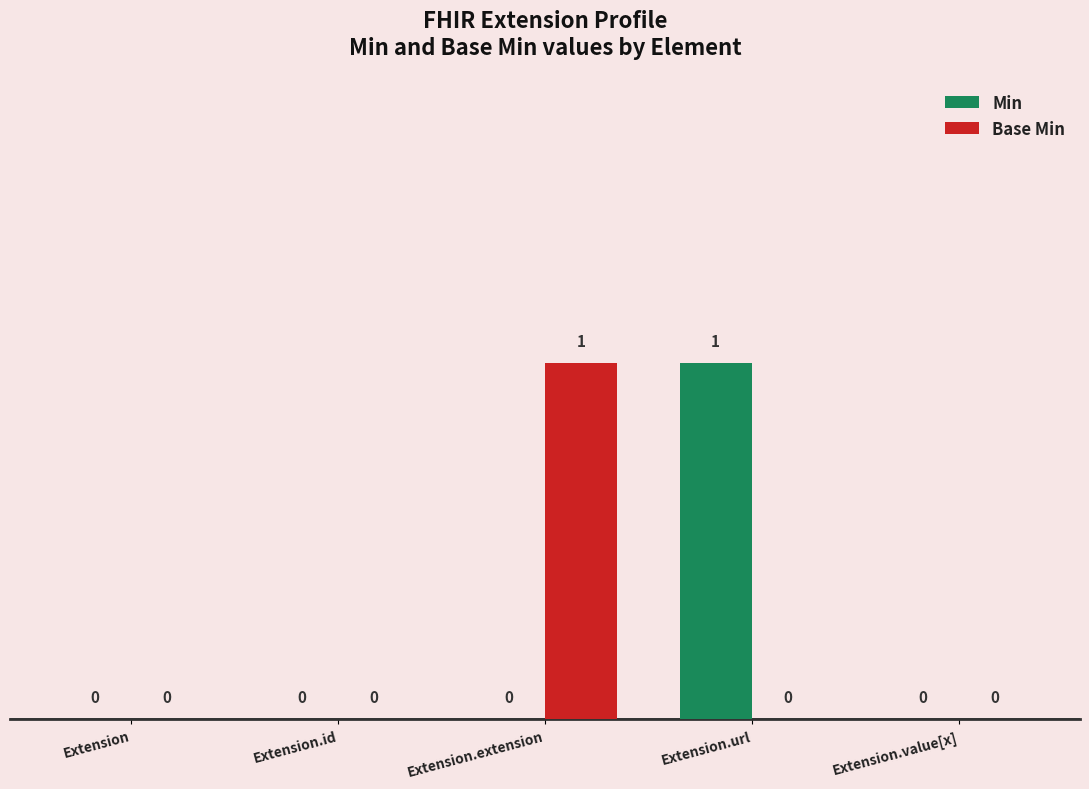

Between Extension and Extension.url, which series saw the biggest shift?

Min